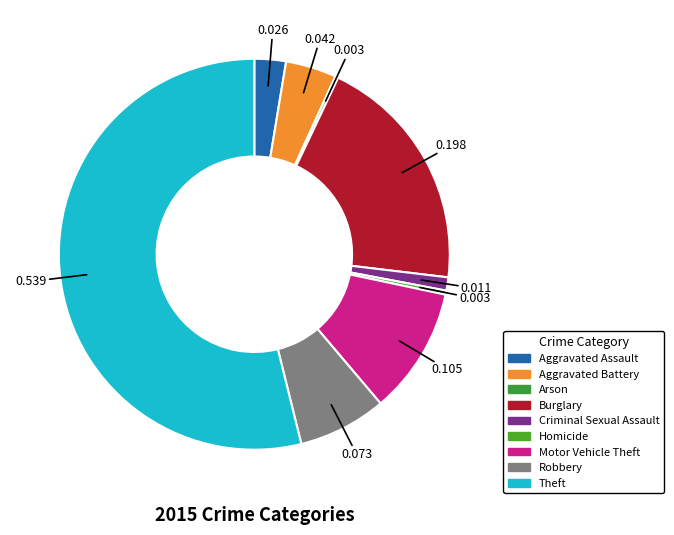

How many slices are in this pie chart?

9